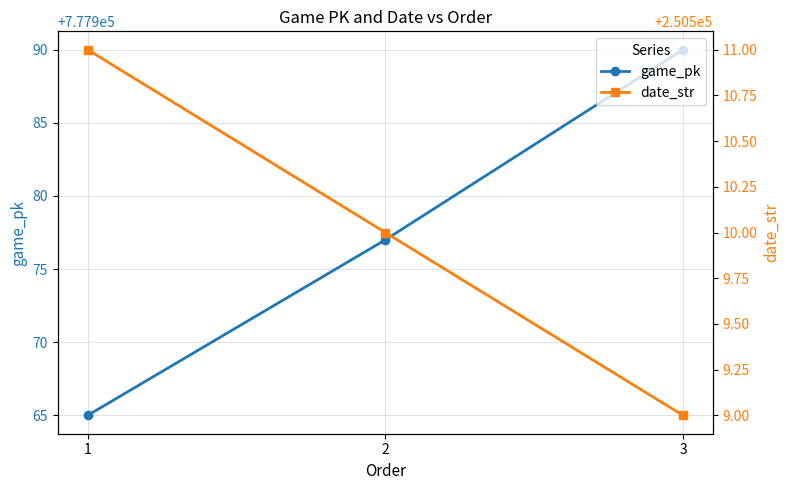

True or false: game_pk has a value of 1096791 at 1.

False